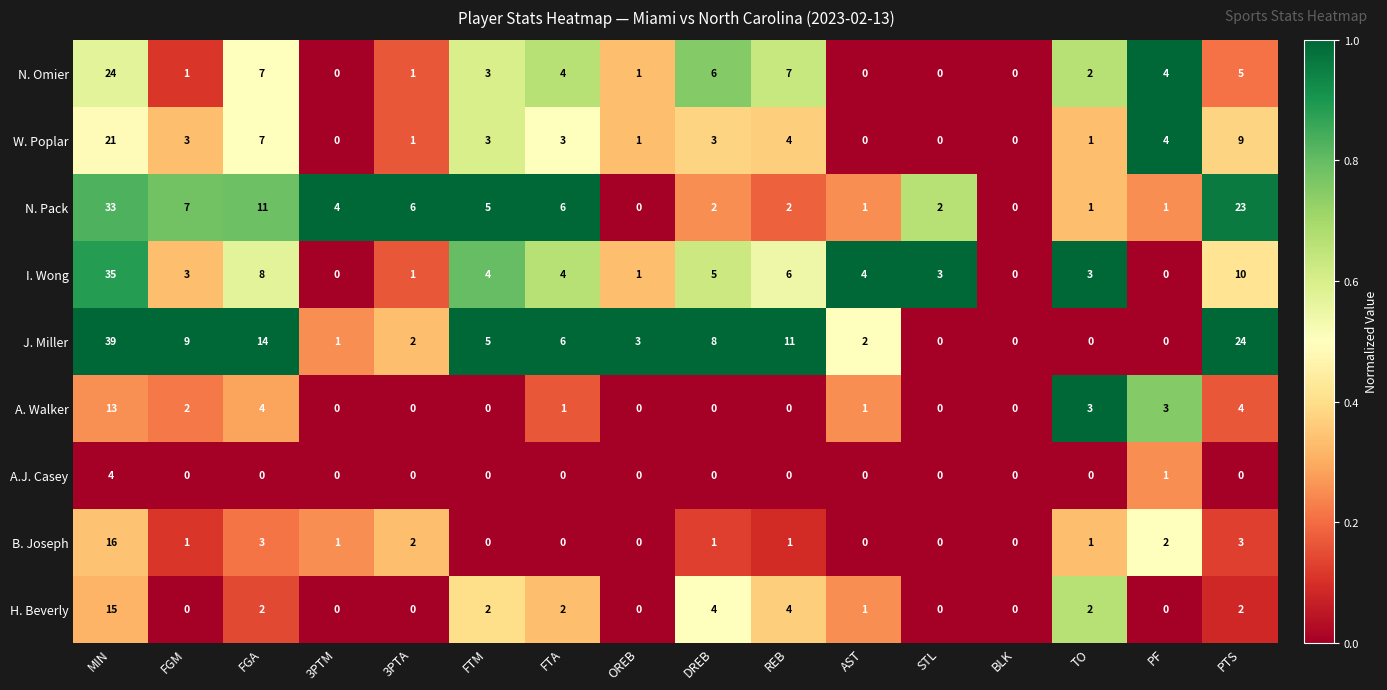

What is the difference between the highest and lowest values at FGA?

14